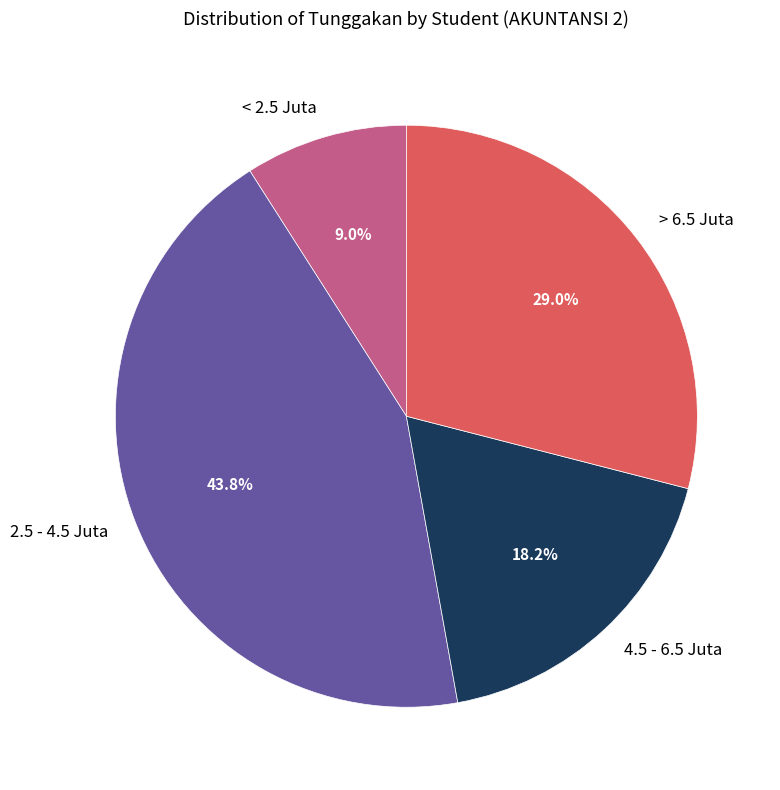

Rank the categories by value from highest to lowest.

2.5 - 4.5 Juta, > 6.5 Juta, 4.5 - 6.5 Juta, < 2.5 Juta